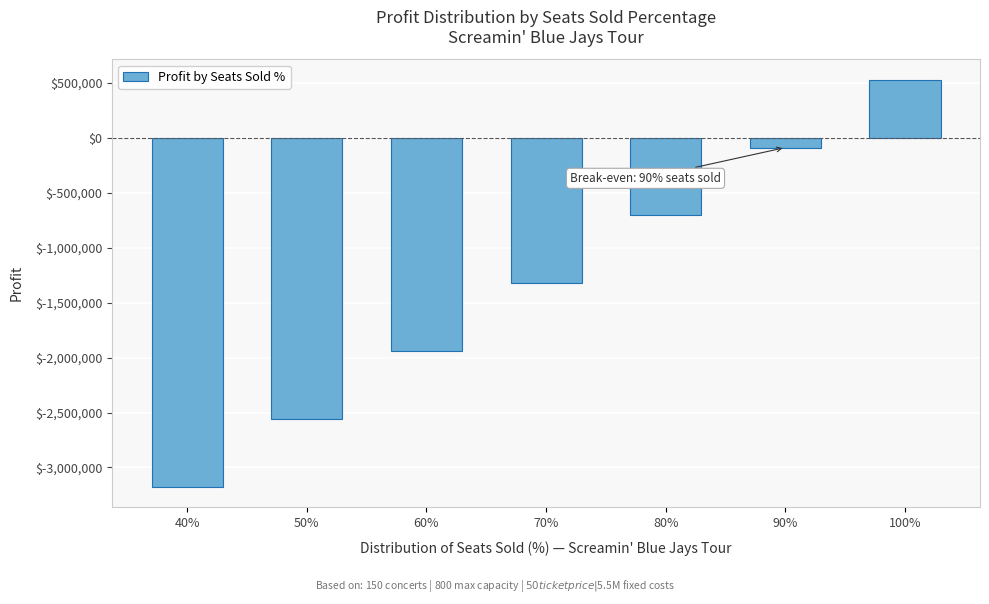

Reading left to right, transcribe all the data shown in this chart.

-3178000	-2560000	-1942000	-1324000	-706000	-88000	530000